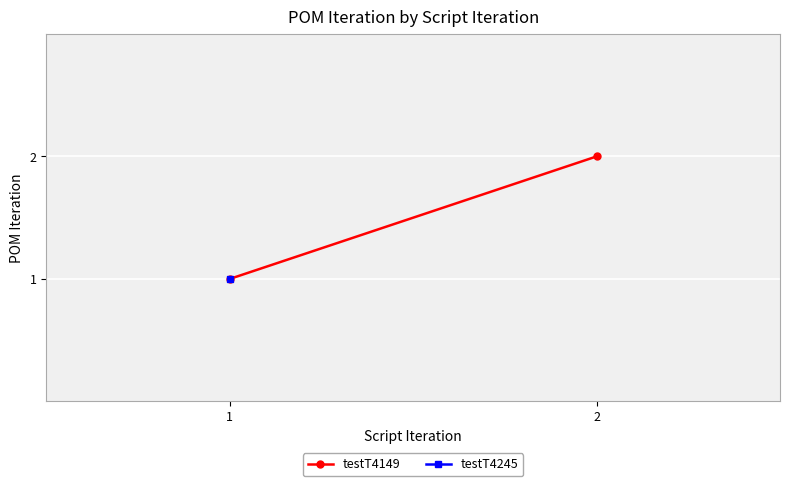

Which label corresponds to the smallest value in the chart?

1